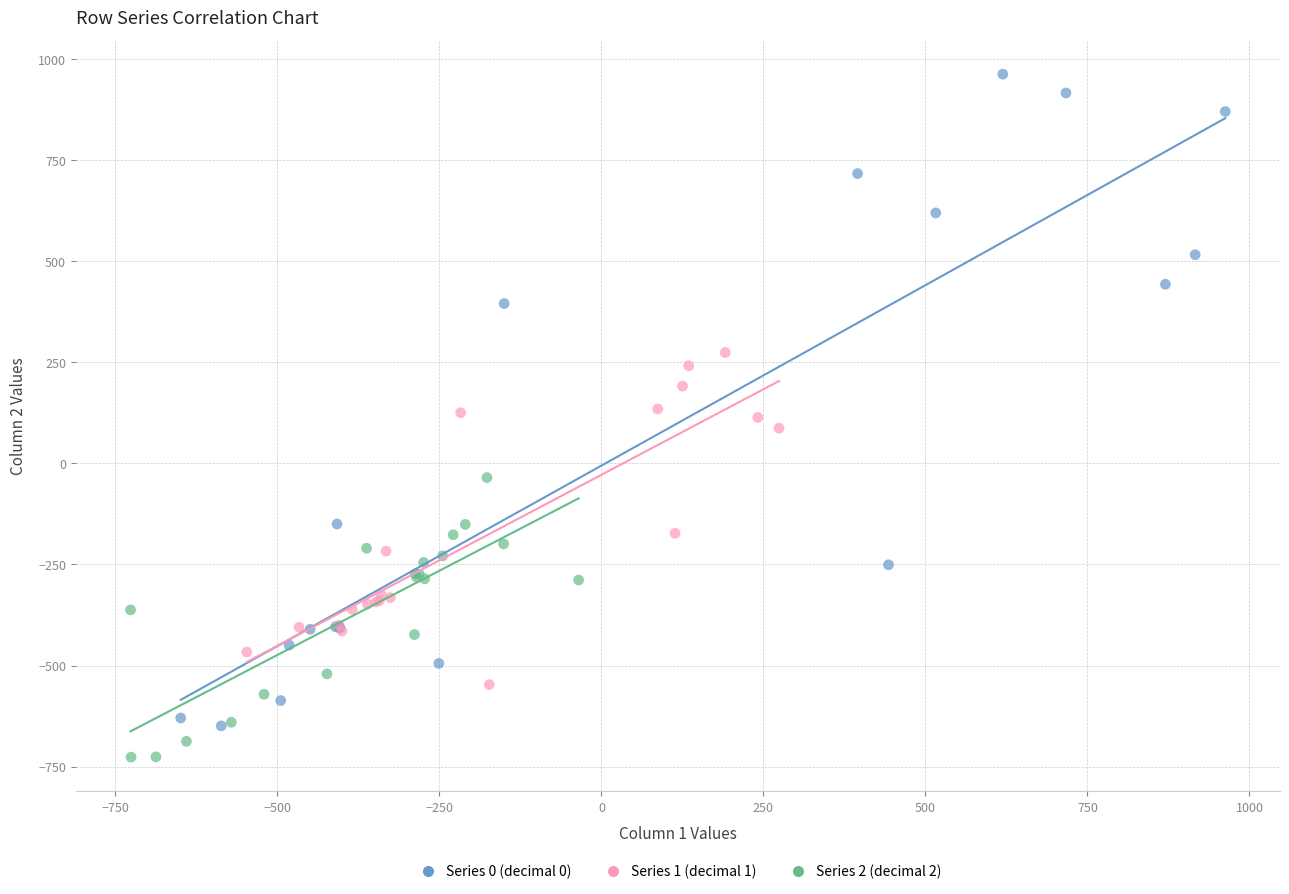

Which series has the largest Y range (max minus min)?

Series 0 (decimal 0)